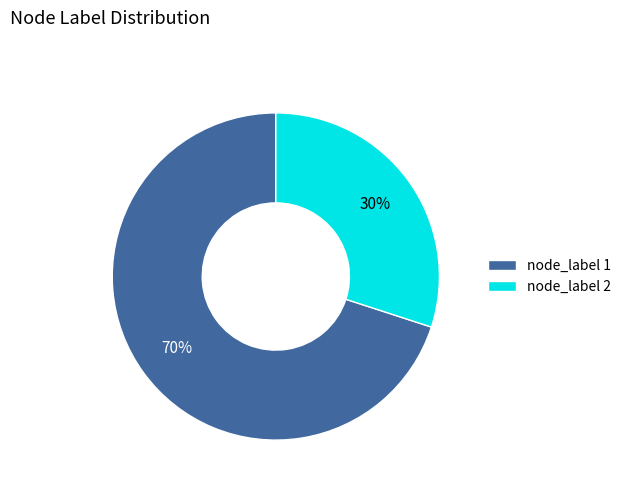

How many slices are in this pie chart?

2